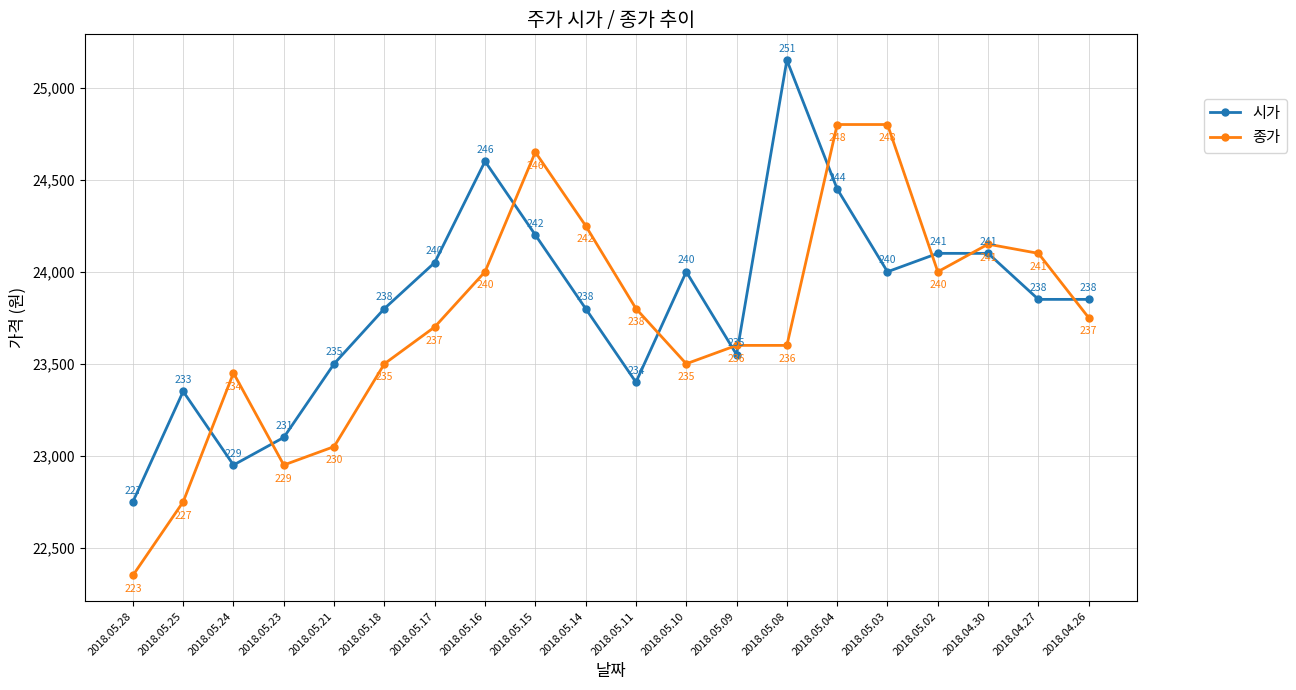

At which category does 종가 reach its first local valley?

2018.05.23